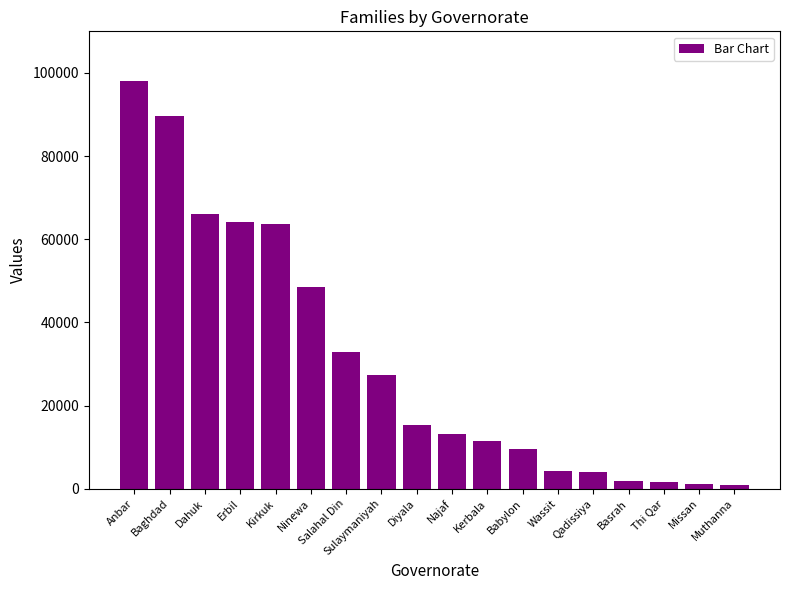

Does the chart contain any negative values?

No